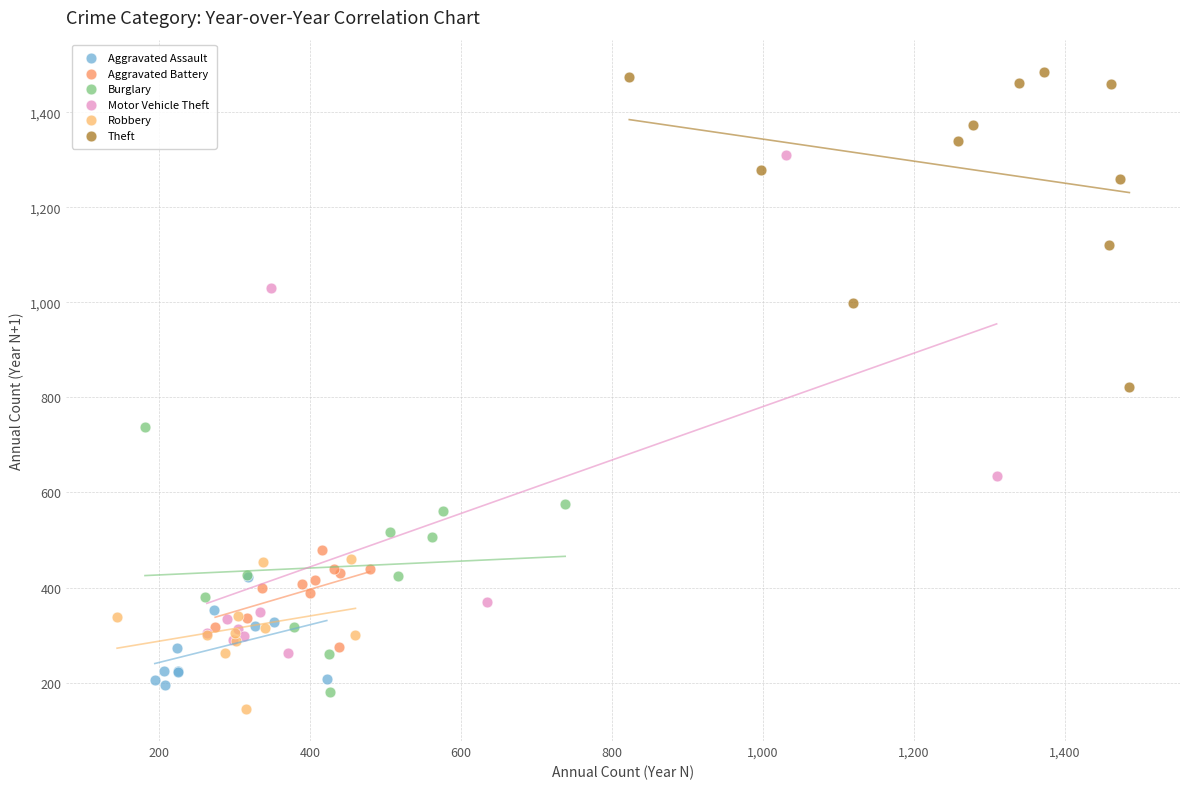

Which series contains the lowest Y value?

Robbery